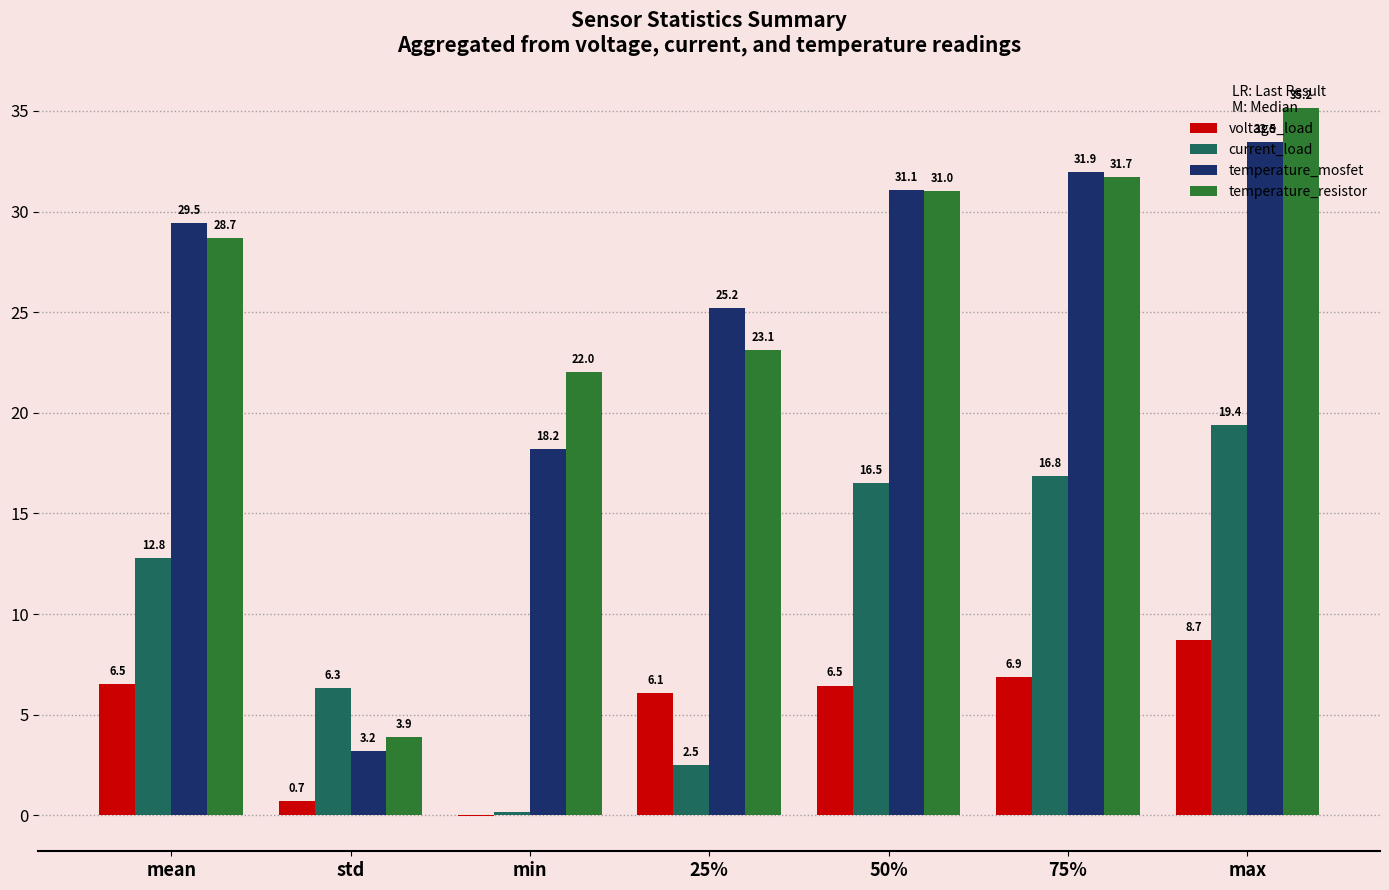

The value of temperature_resistor at max is 22.3. True or false?

False